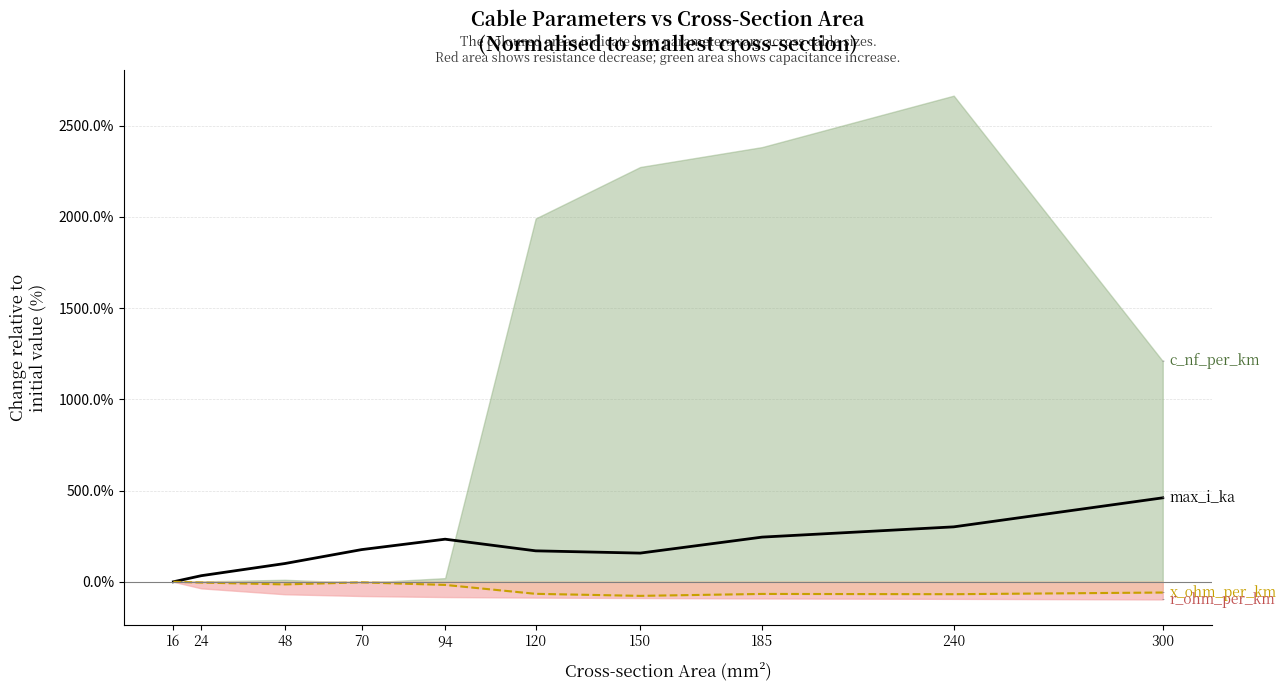

Is the value of x_ohm_per_km (boundary) at 240 greater than the value of max_i_ka at 70?

No